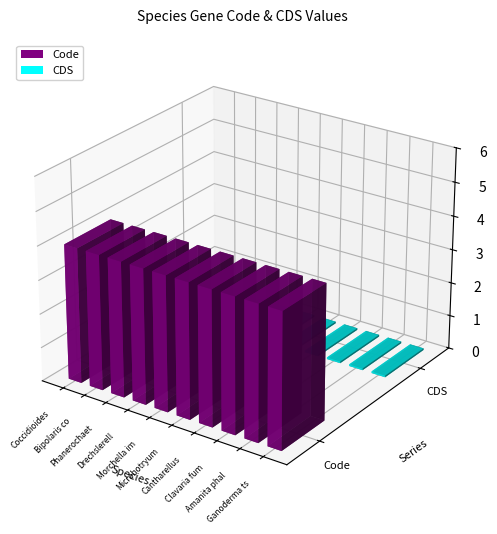

What is the spread (max minus min) of values at Bipolaris cookei?

4